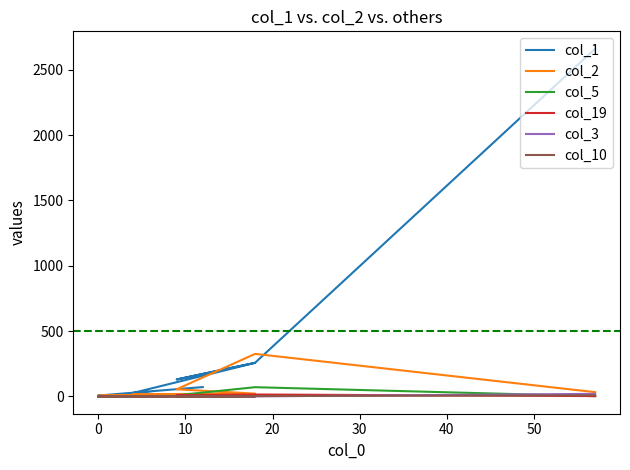

True or false: col_10 has a value of 4 at 15.

False